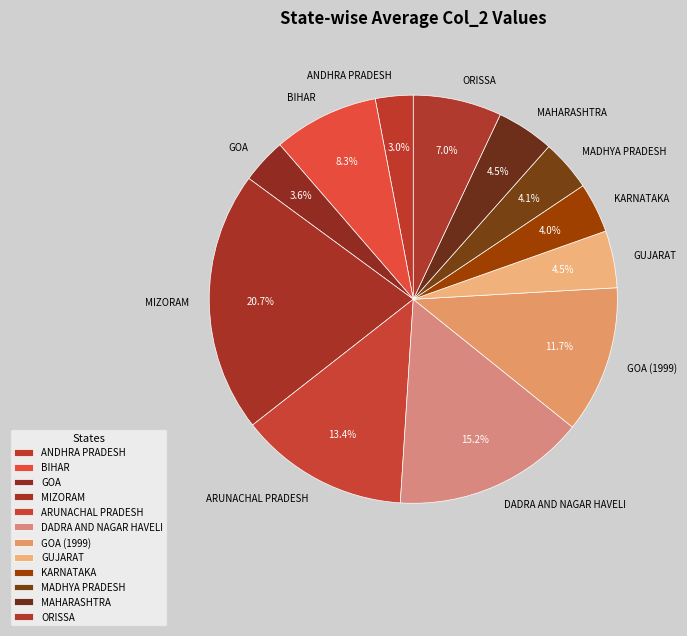

What is the largest slice in the pie chart?

MIZORAM